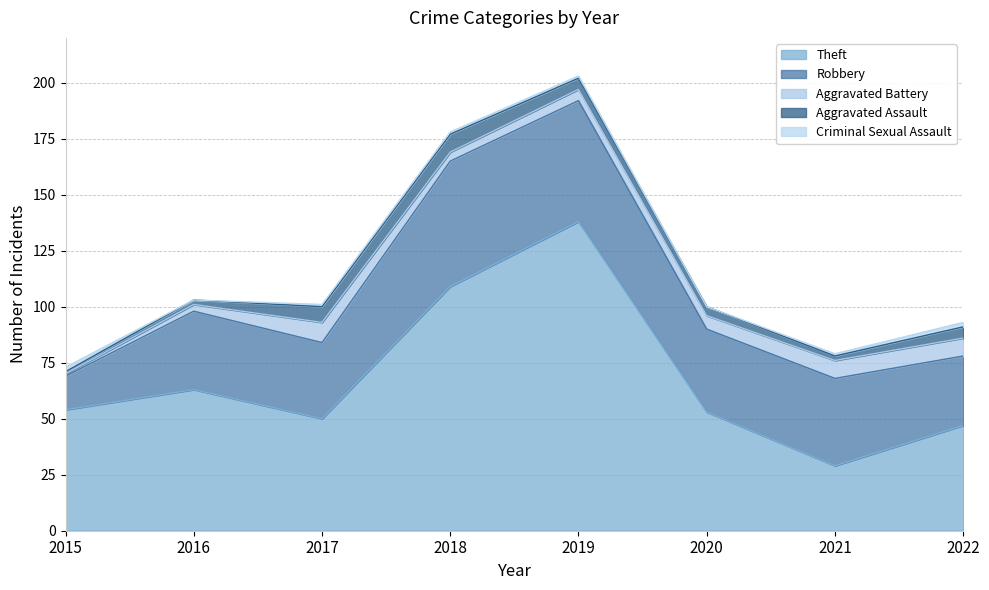

Which has a higher value, 2019 or 2016?

2019